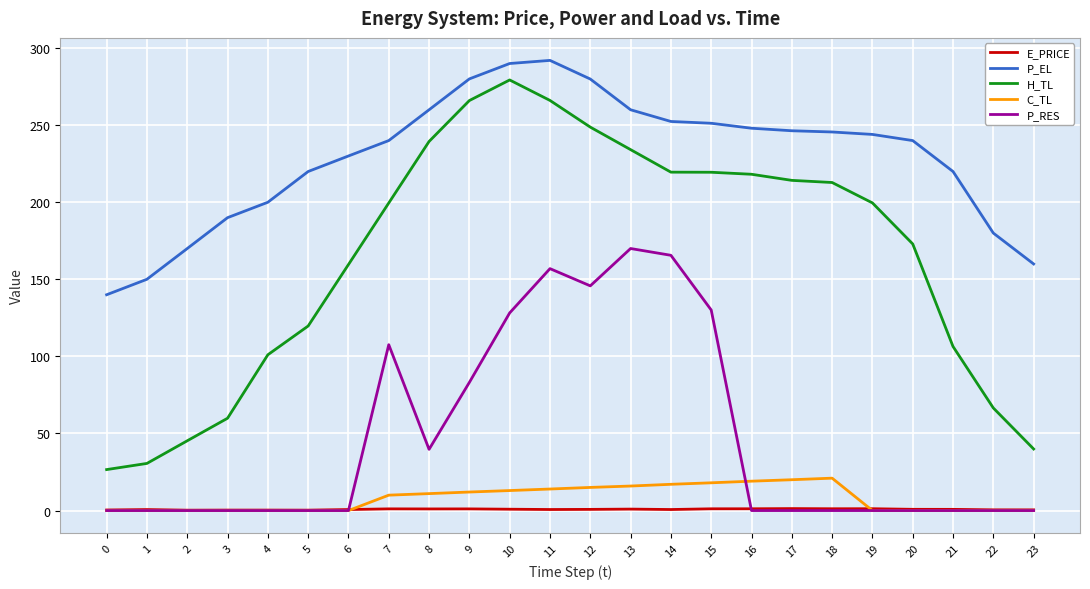

At which label does H_TL reach its peak?

10